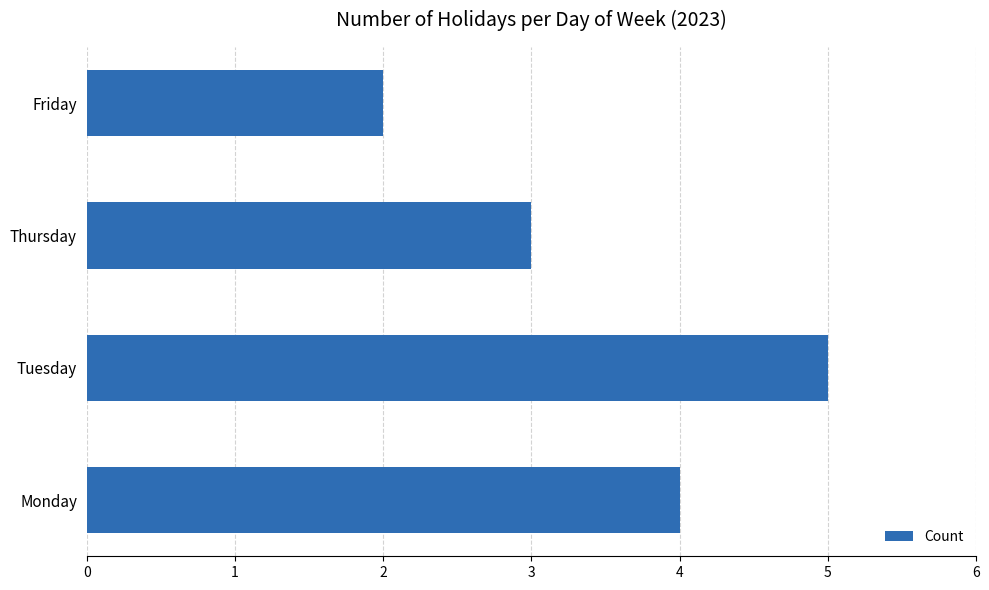

What is the average value?

4